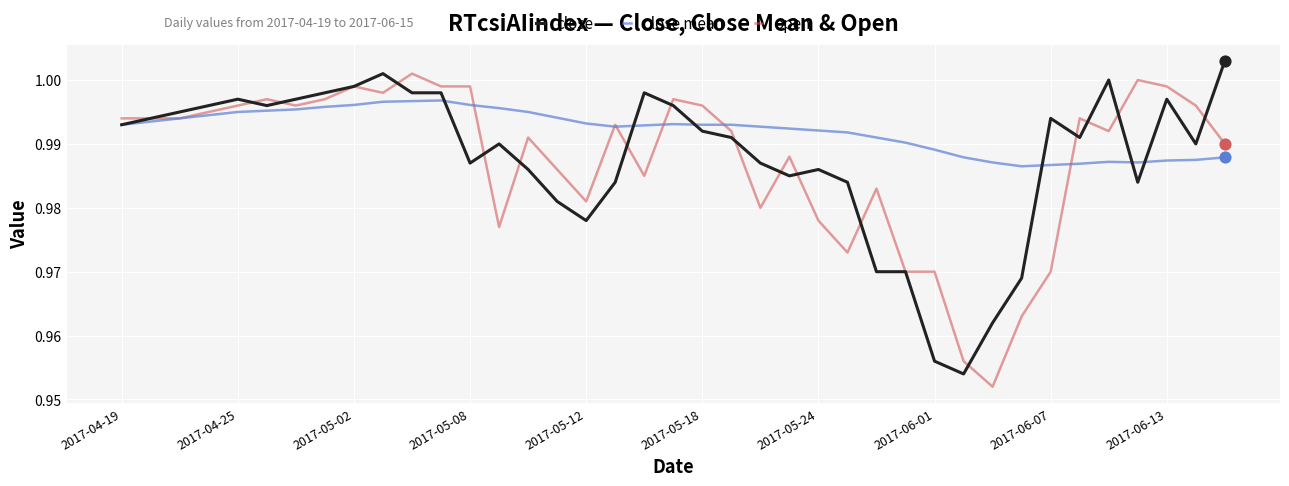

Which series has the largest total across all categories?

close mean